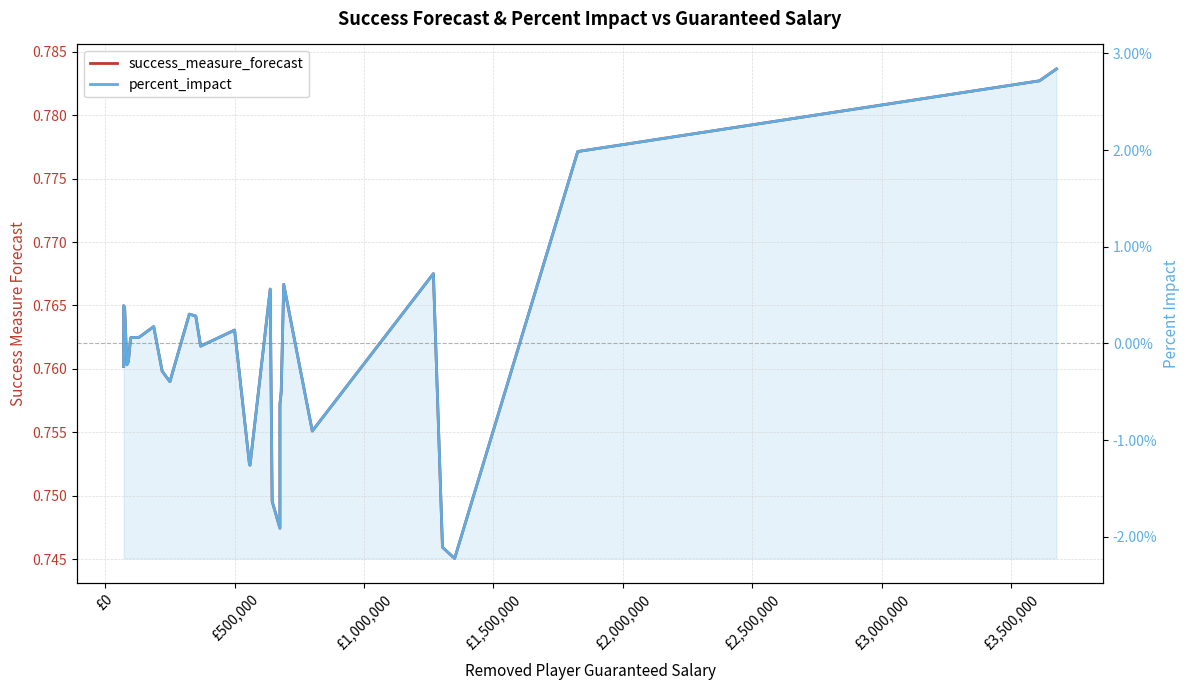

The percent_impact series shows -0.0 at £2,500,000. True or false?

False